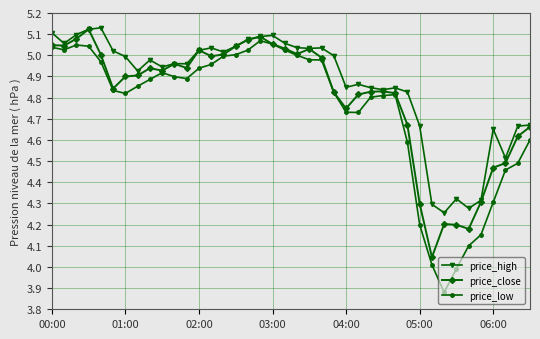

Is this an area chart (filled region under the line)?

No